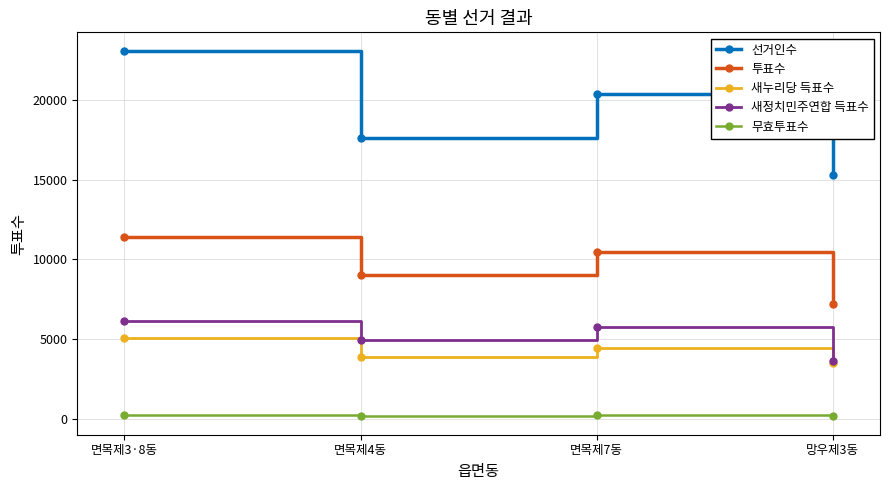

List the series in order of their peak value, lowest first.

무효투표수, 새누리당 득표수, 새정치민주연합 득표수, 투표수, 선거인수